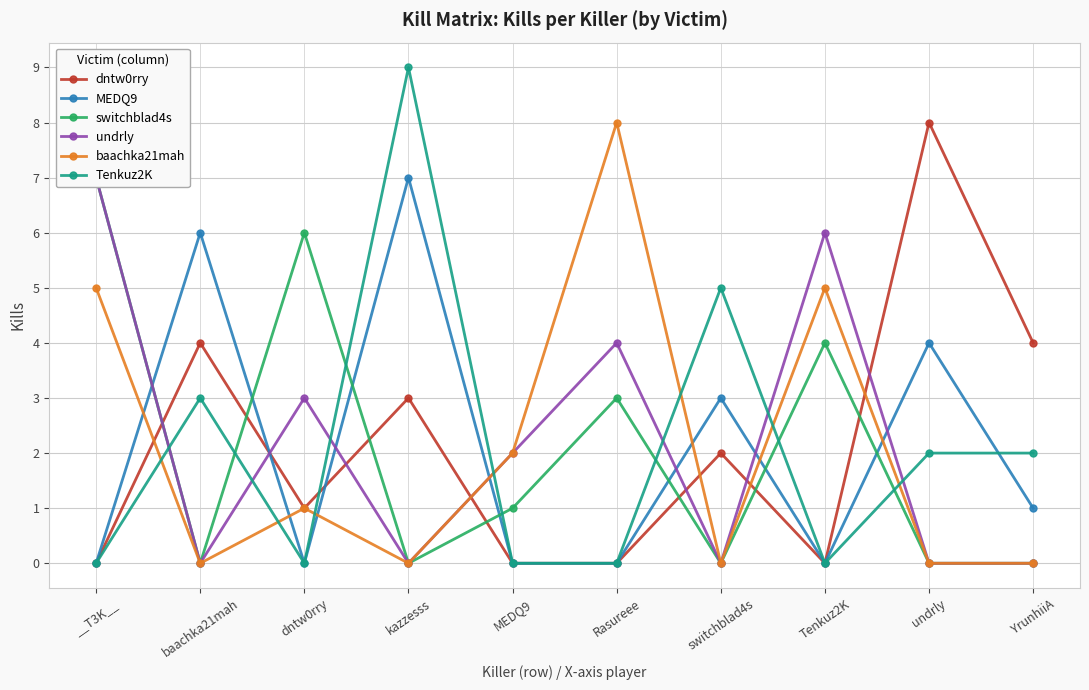

What is the sum of the undrly values at switchblad4s and Rasureee?

4